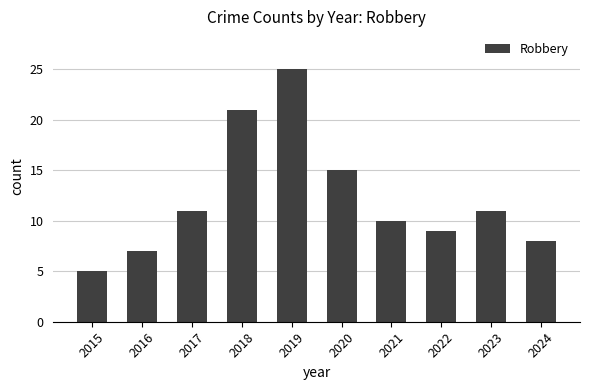

What is the value of the 2nd bar from the left?

7